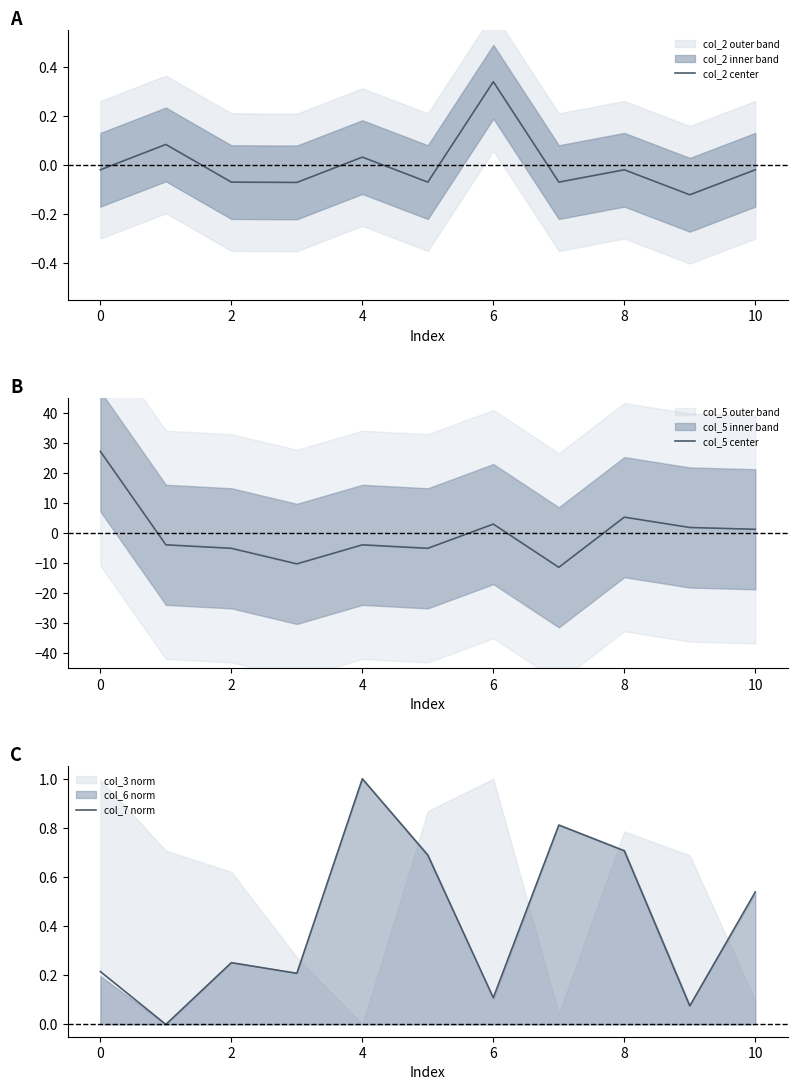

What value does the col_7 norm series have at 8?

0.7